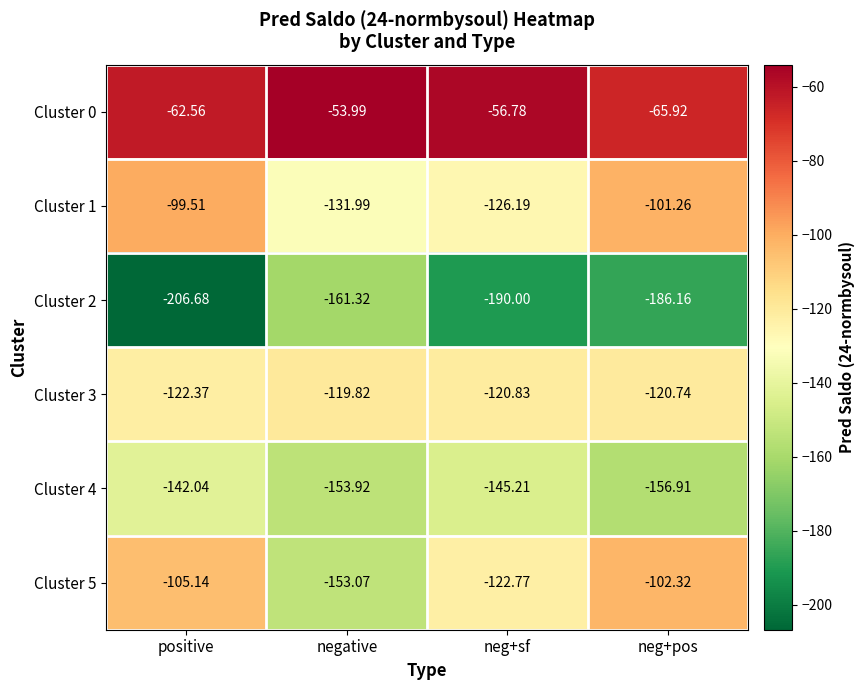

At which label is Cluster 2 closest to -184?

neg+pos